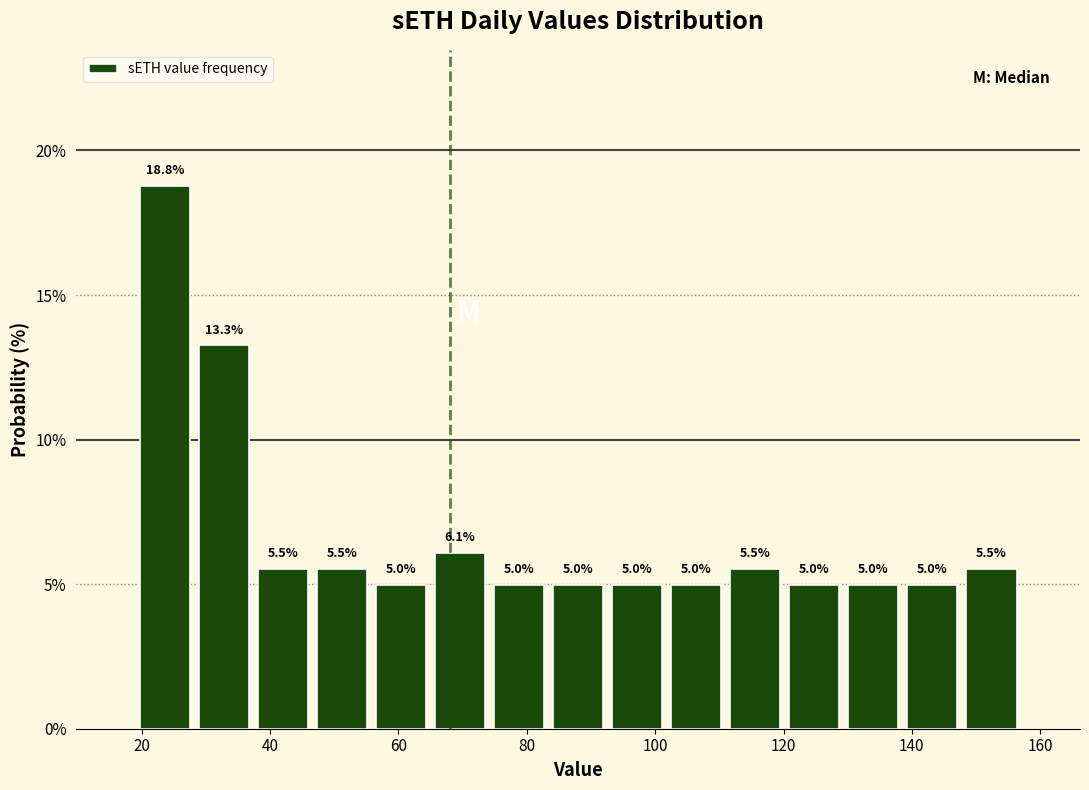

Reading left to right, list every bar in this chart as the range it spans on the x-axis followed by its height. The bar edges are not printed on the chart, so give them approximately, as read against the axis.

19.0 to 28.2: 18.8
28.2 to 37.4: 13.3
37.4 to 46.6: 5.5
46.6 to 55.8: 5.5
55.8 to 65.0: 5.0
65.0 to 74.2: 6.1
74.2 to 83.4: 5.0
83.4 to 92.6: 5.0
92.6 to 101.8: 5.0
101.8 to 111.0: 5.0
111.0 to 120.2: 5.5
120.2 to 129.4: 5.0
129.4 to 138.6: 5.0
138.6 to 147.8: 5.0
147.8 to 157.0: 5.5